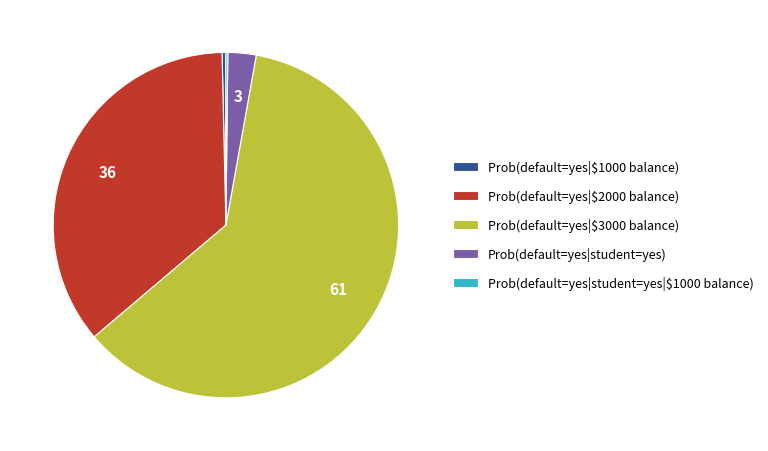

The Prob(default=yes|$3000 balance) slice represents 56% of the pie. True or false?

False